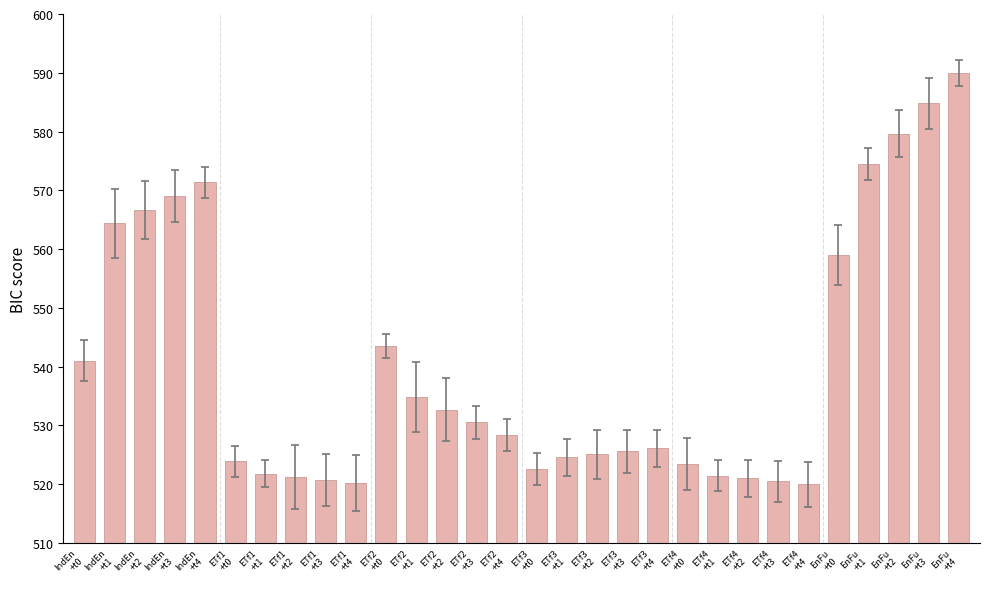

At which label is the value closest to 554?

EnFu
+t0